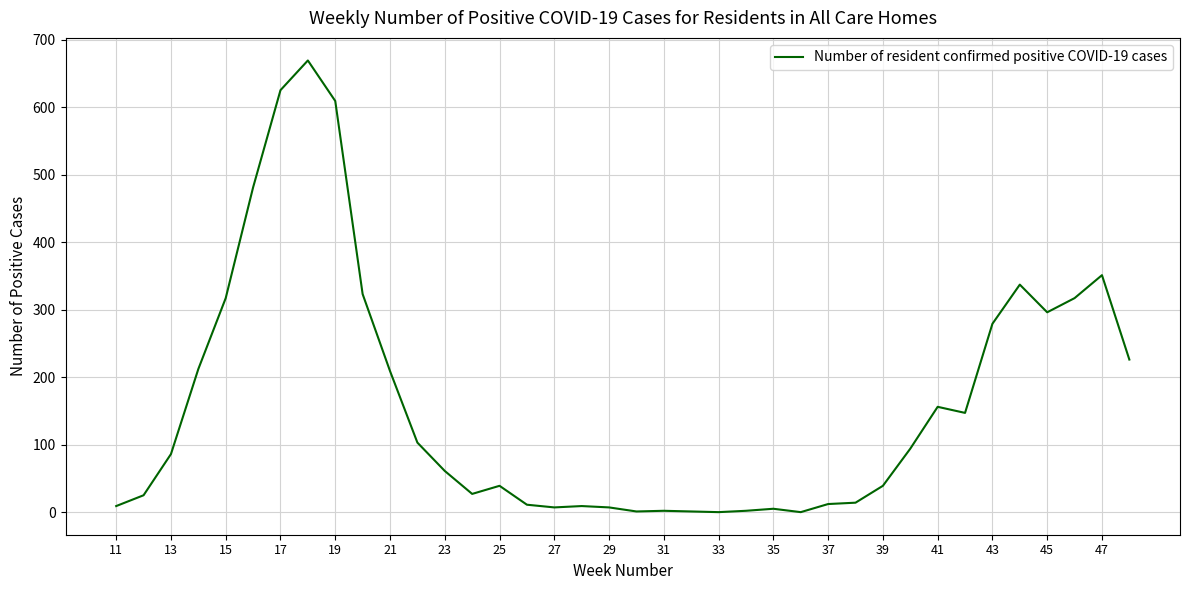

How many series are shown in this chart?

1